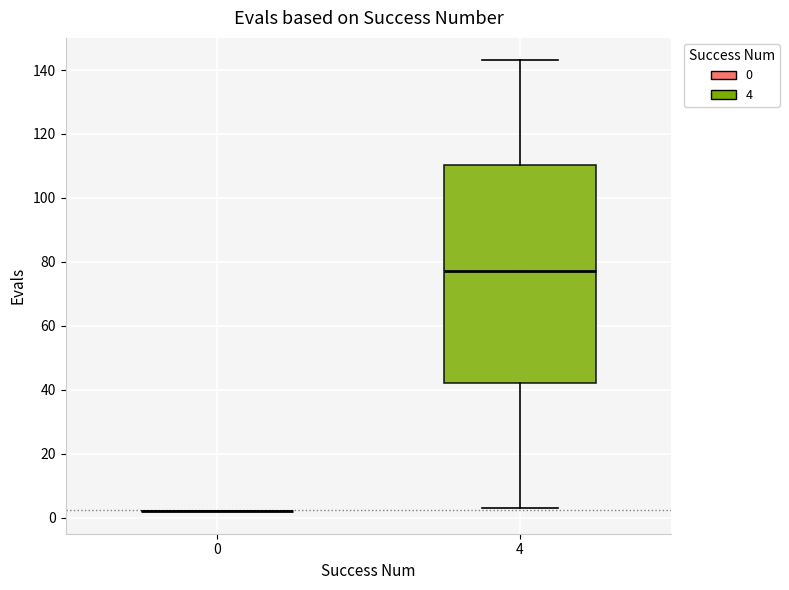

Reading left to right, read every box against the y-axis: the position of its median line, the range the box covers, and the ends of its whiskers. The values are not printed on the chart, so give them approximately, as read against the axis.

0: box collapsed to a line at 2, whiskers 2 to 2
4: median 78, box 42 to 110, whiskers 4 to 144